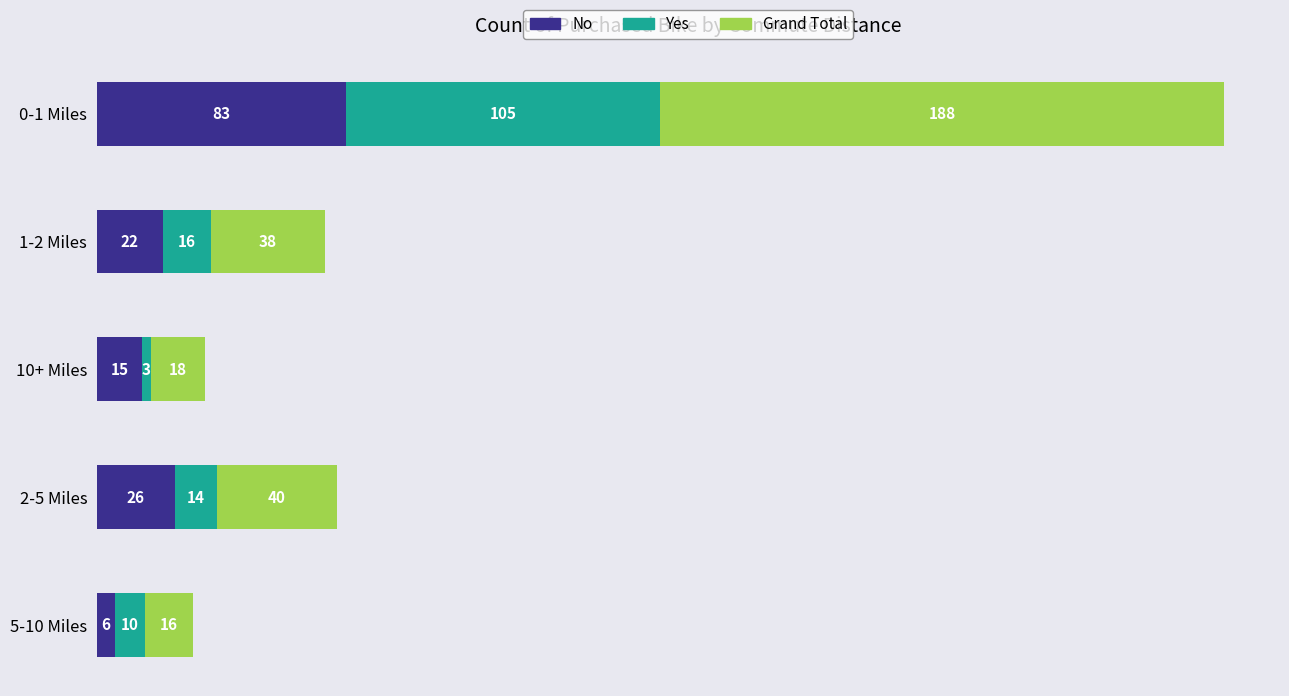

What is the total value across all series at 10+ Miles?

36